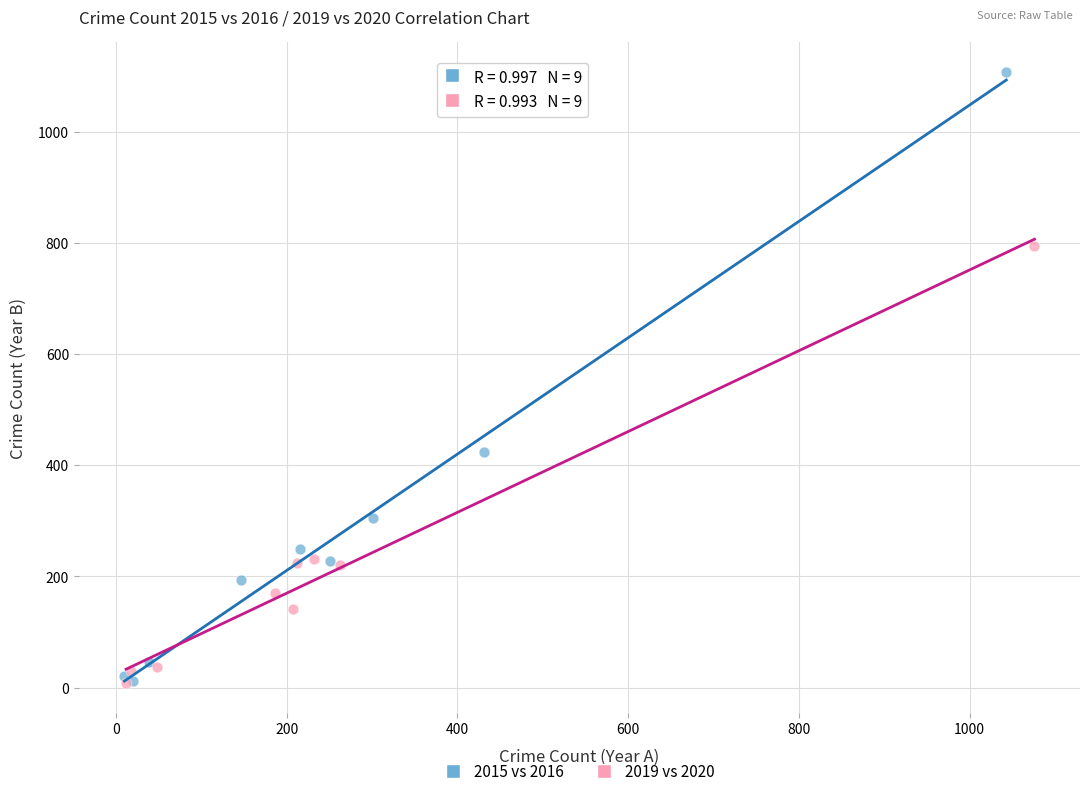

Which series has the widest spread of Y values?

2015 vs 2016